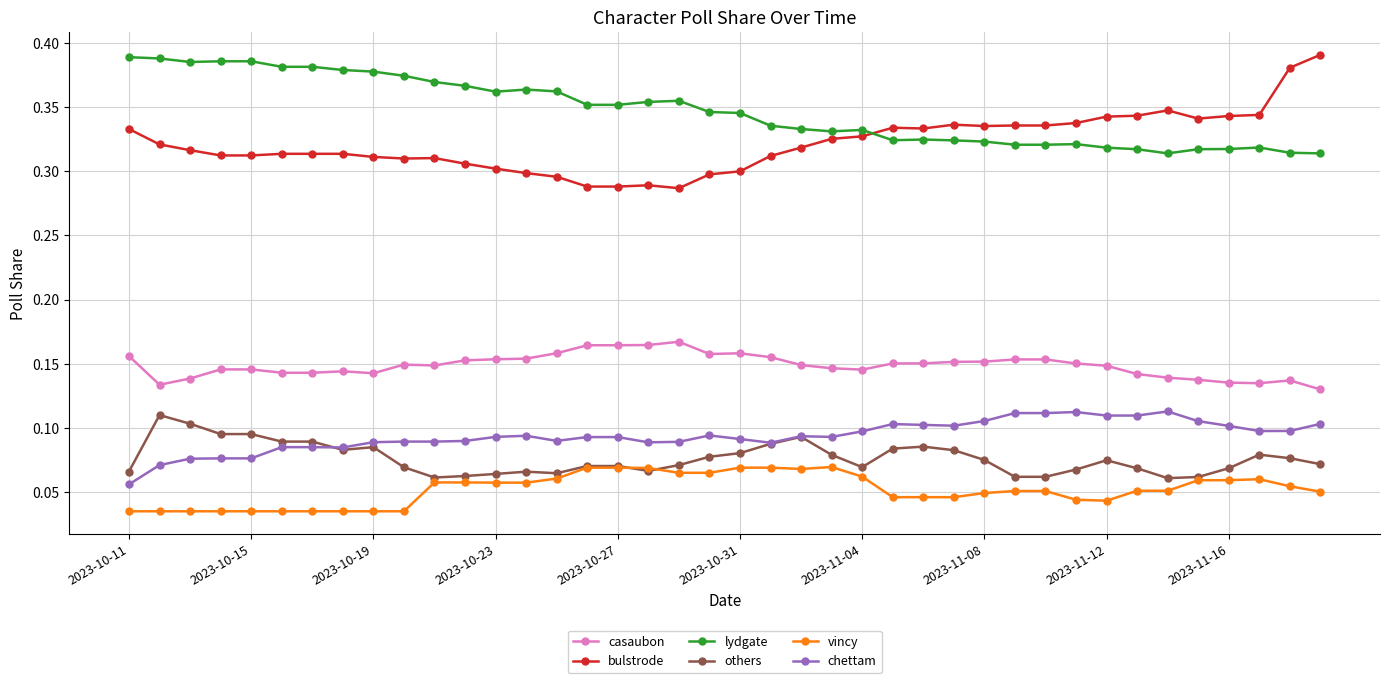

True or false: bulstrode and casaubon cross at least once.

False